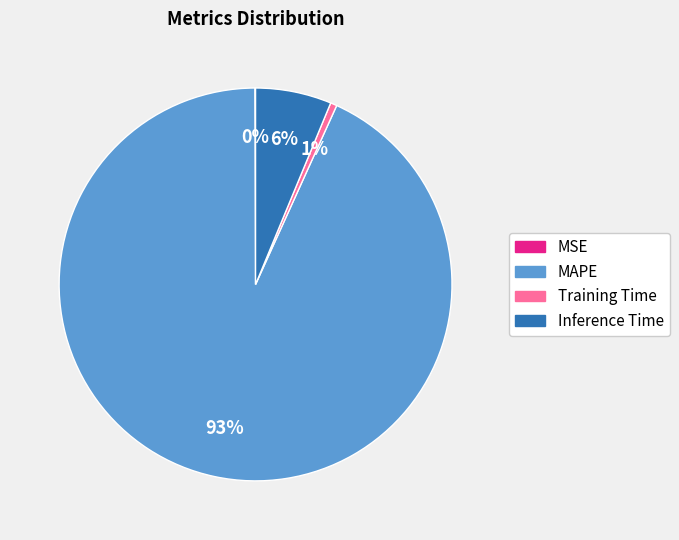

Does any single category account for the majority?

Yes